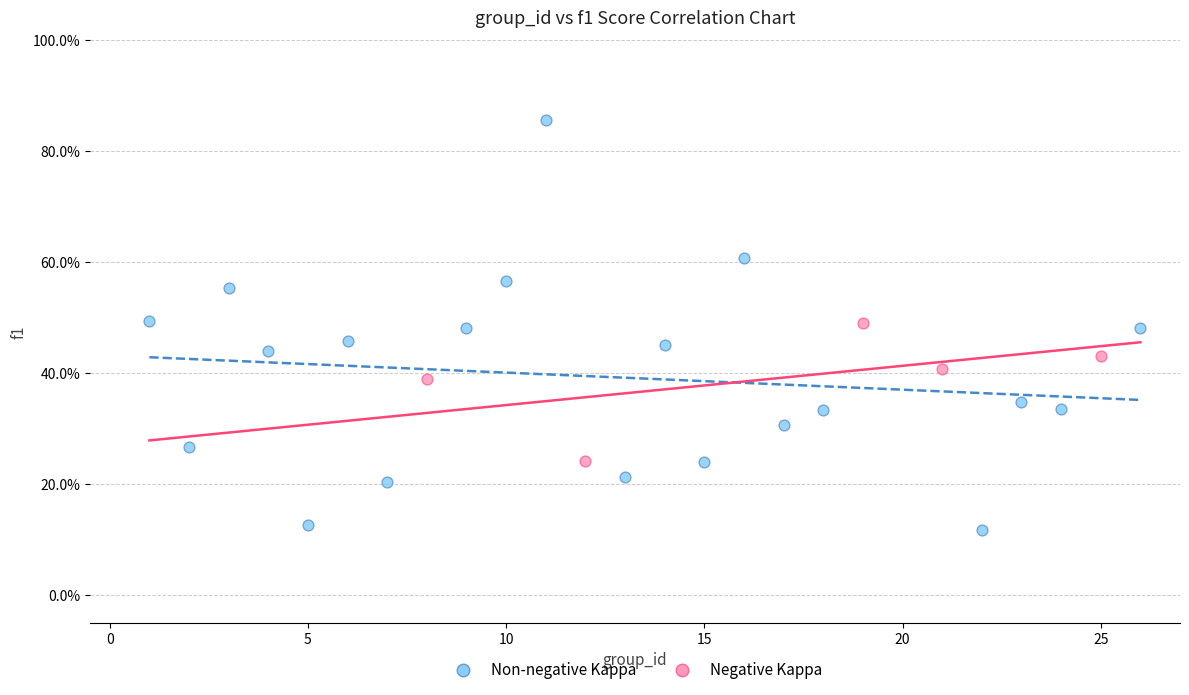

Which series has the largest Y range (max minus min)?

Non-negative Kappa